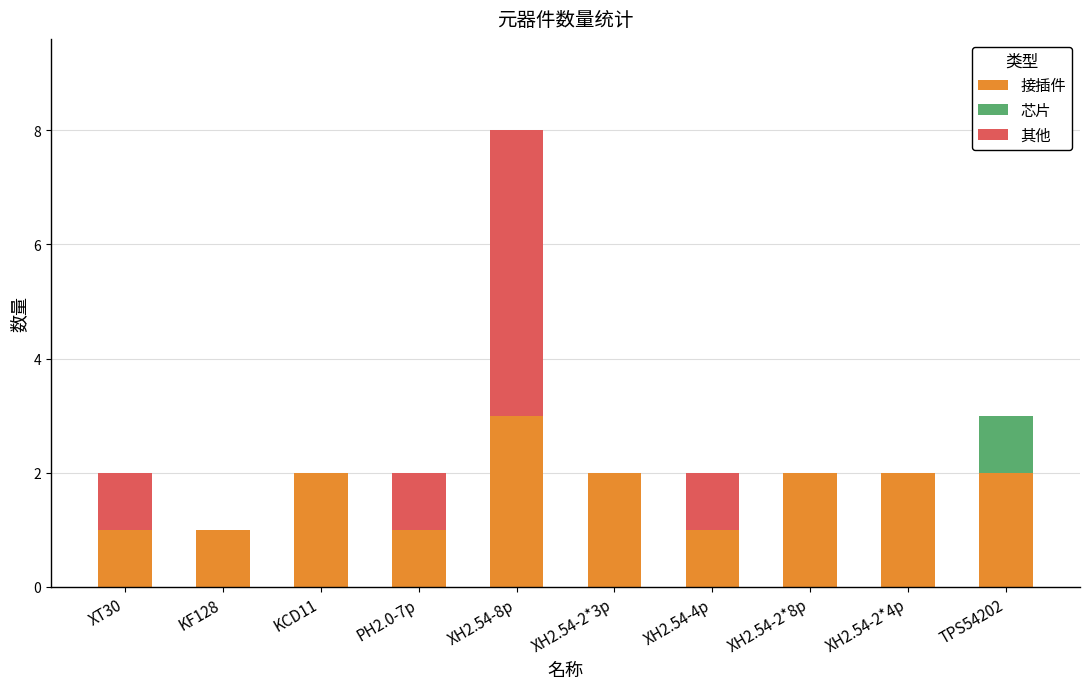

The 接插件 series shows 5 at XH2.54-8p. True or false?

False